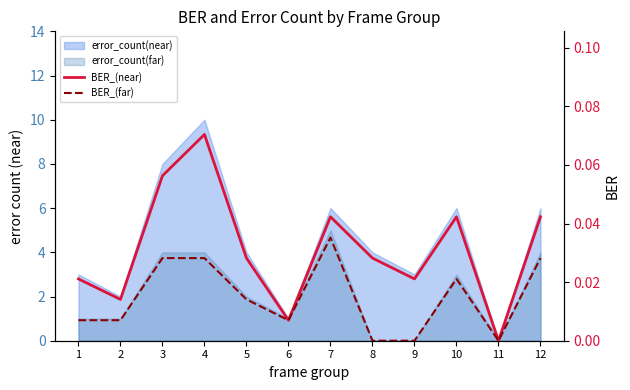

At how many categories does at least one series exceed 0?

11